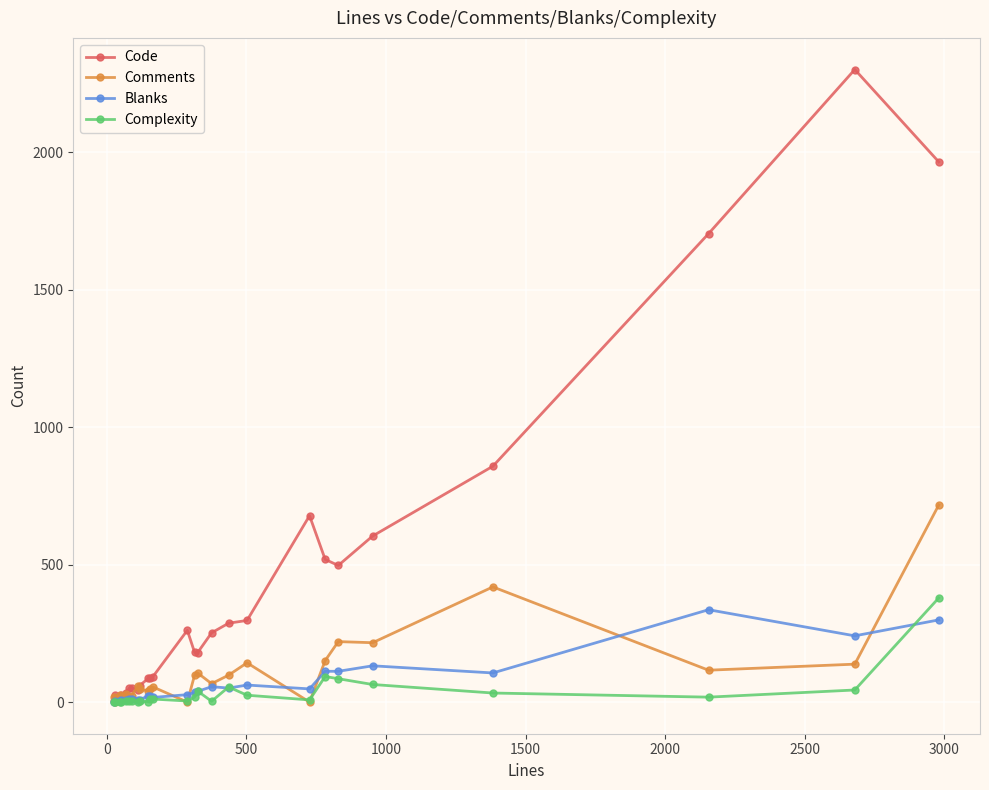

Does the chart have visible grid lines?

Yes